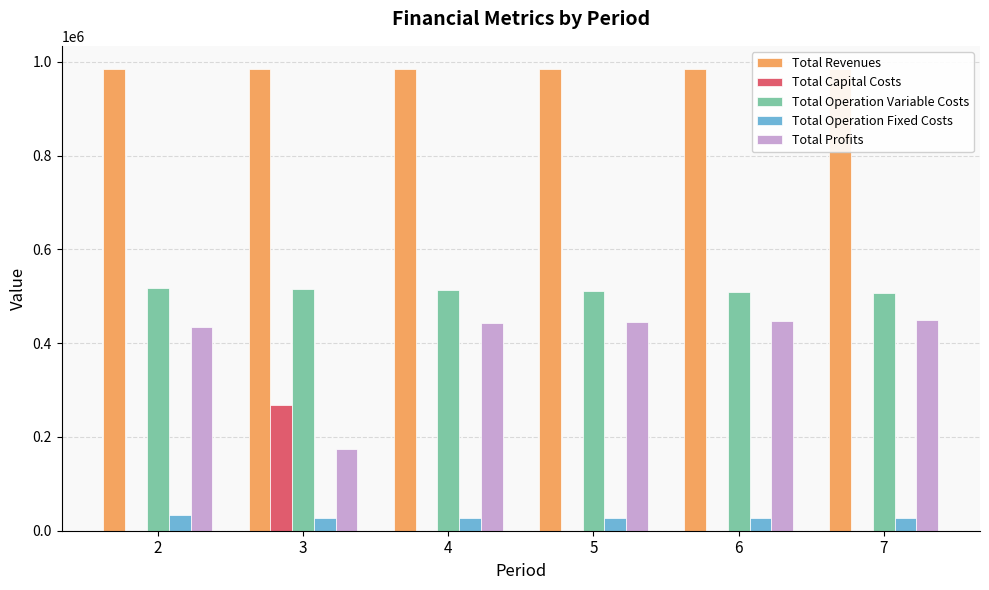

What is the difference between the highest and lowest values at 6?

984388.0